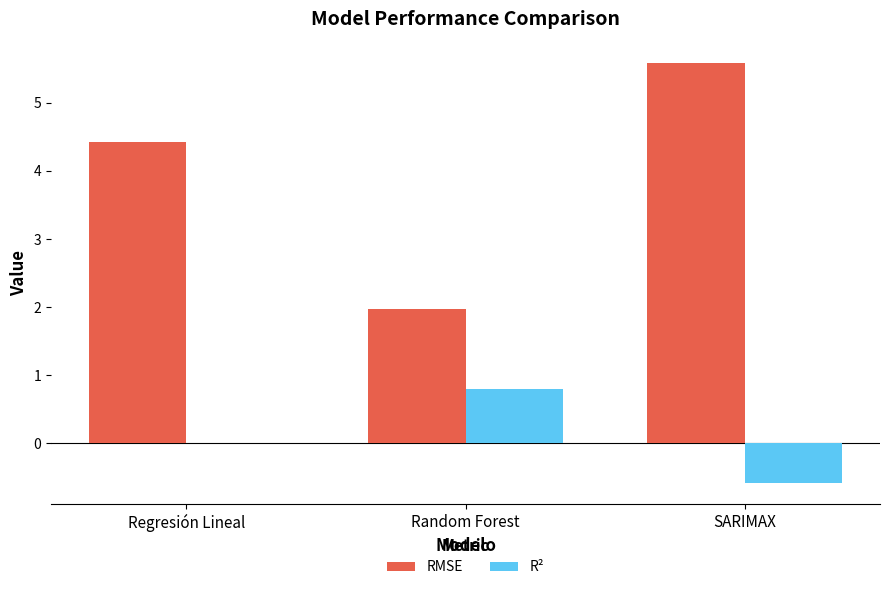

The value of RMSE at SARIMAX is 5.6. True or false?

True